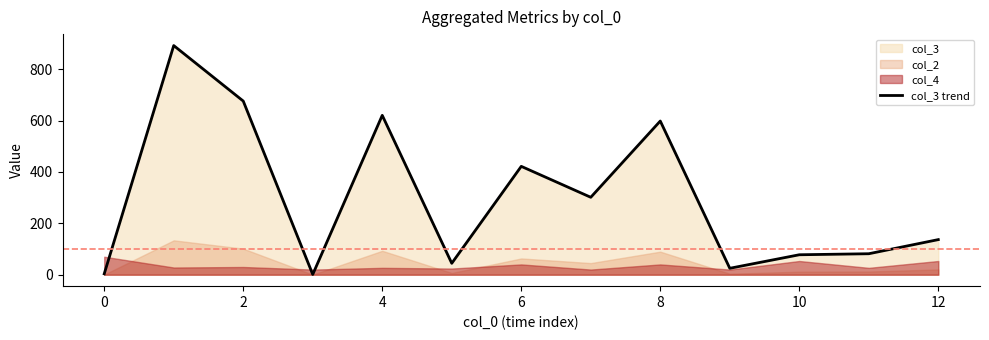

What is the maximum value for col_3 trend?

892.4